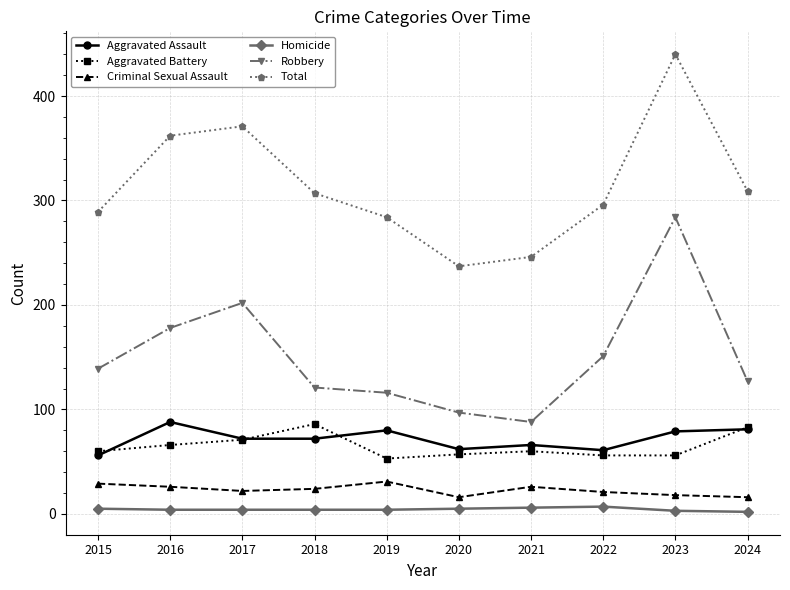

Count the number of data series in this chart.

6